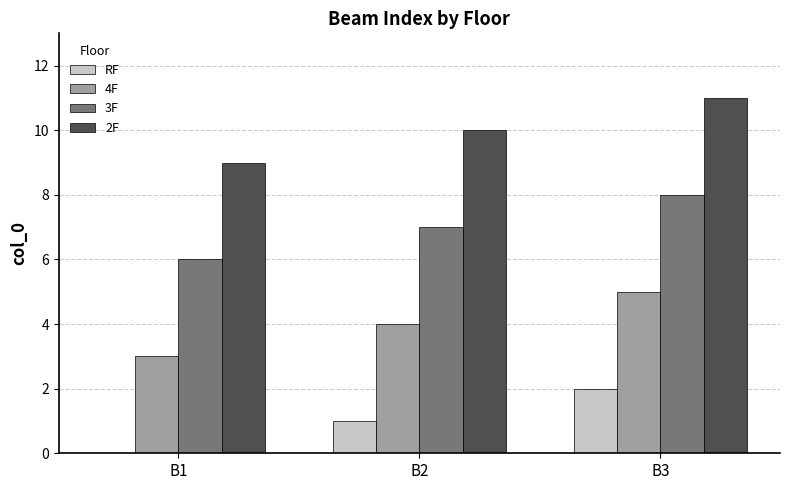

Is the value of 2F at B1 greater than the value of RF at B1?

Yes